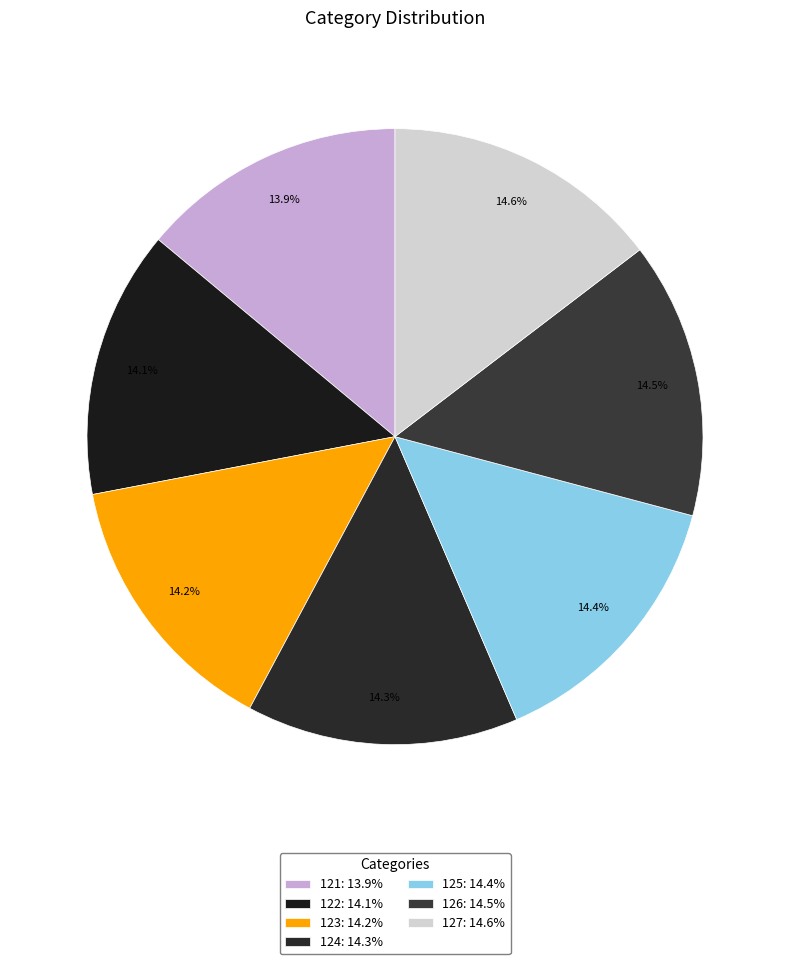

What is the total percentage of 126 and 127?

29.1%